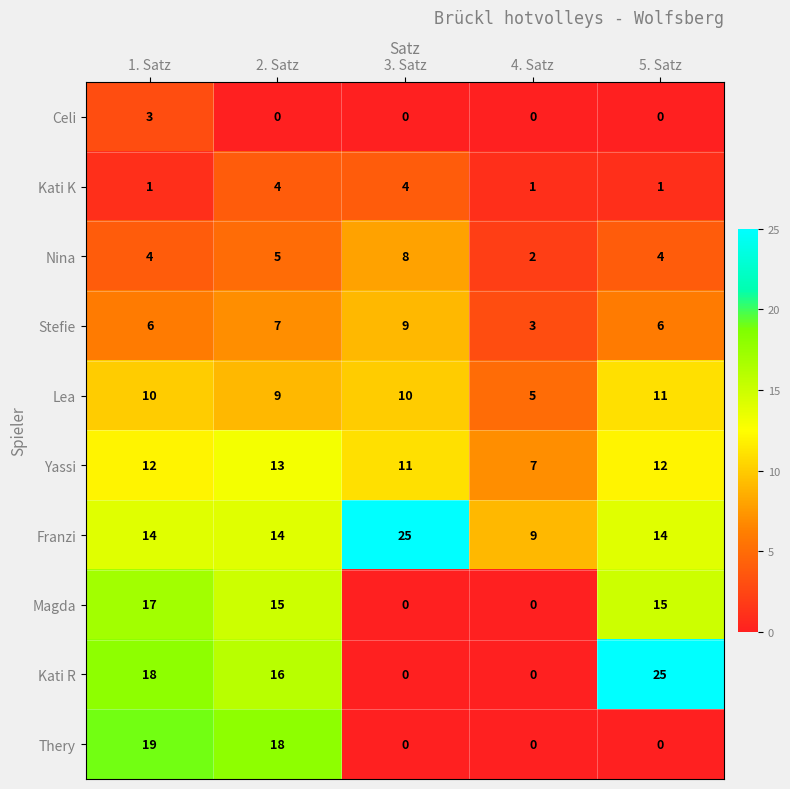

What is the average value of the Stefie series?

6